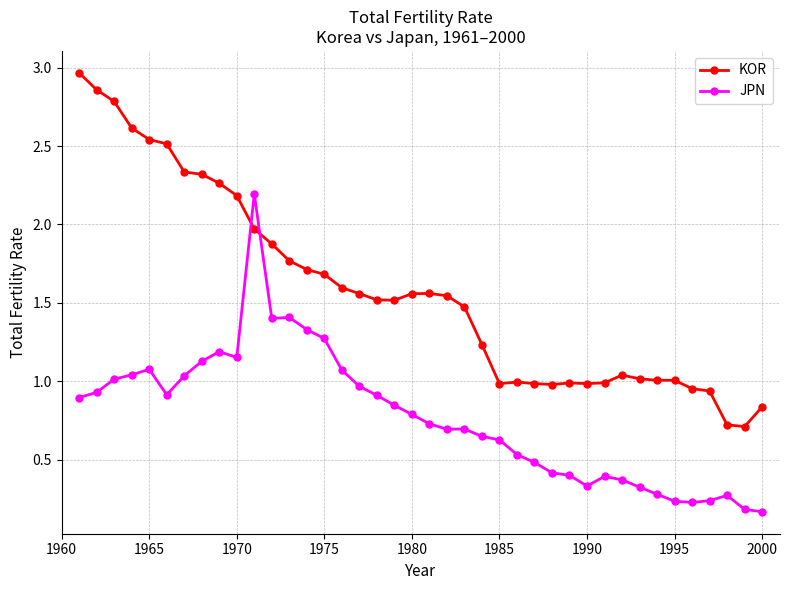

What is the highest value of the JPN series?

2.2